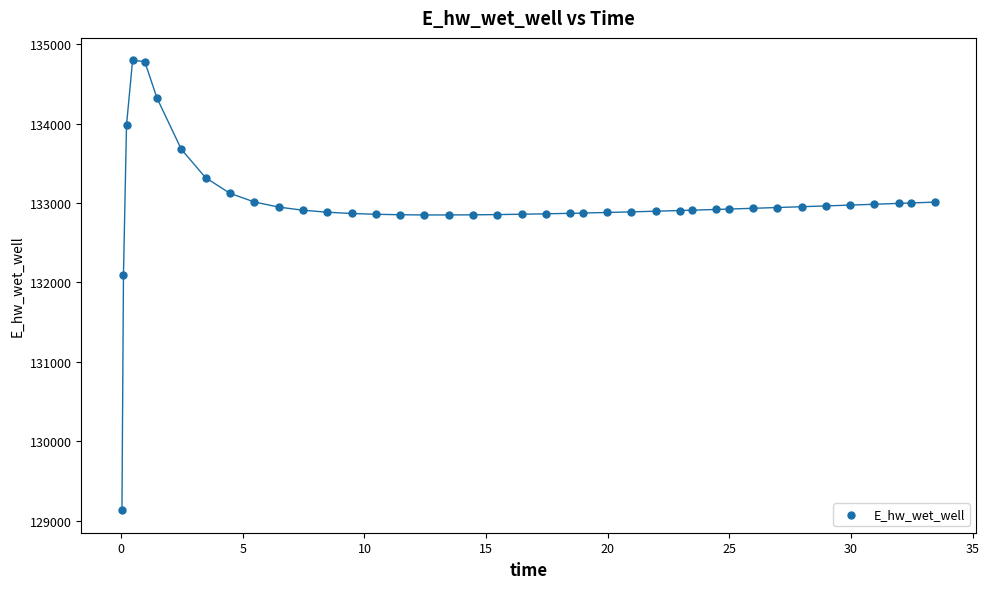

What Y value in the scatter plot is closest to 131964?

132088.0